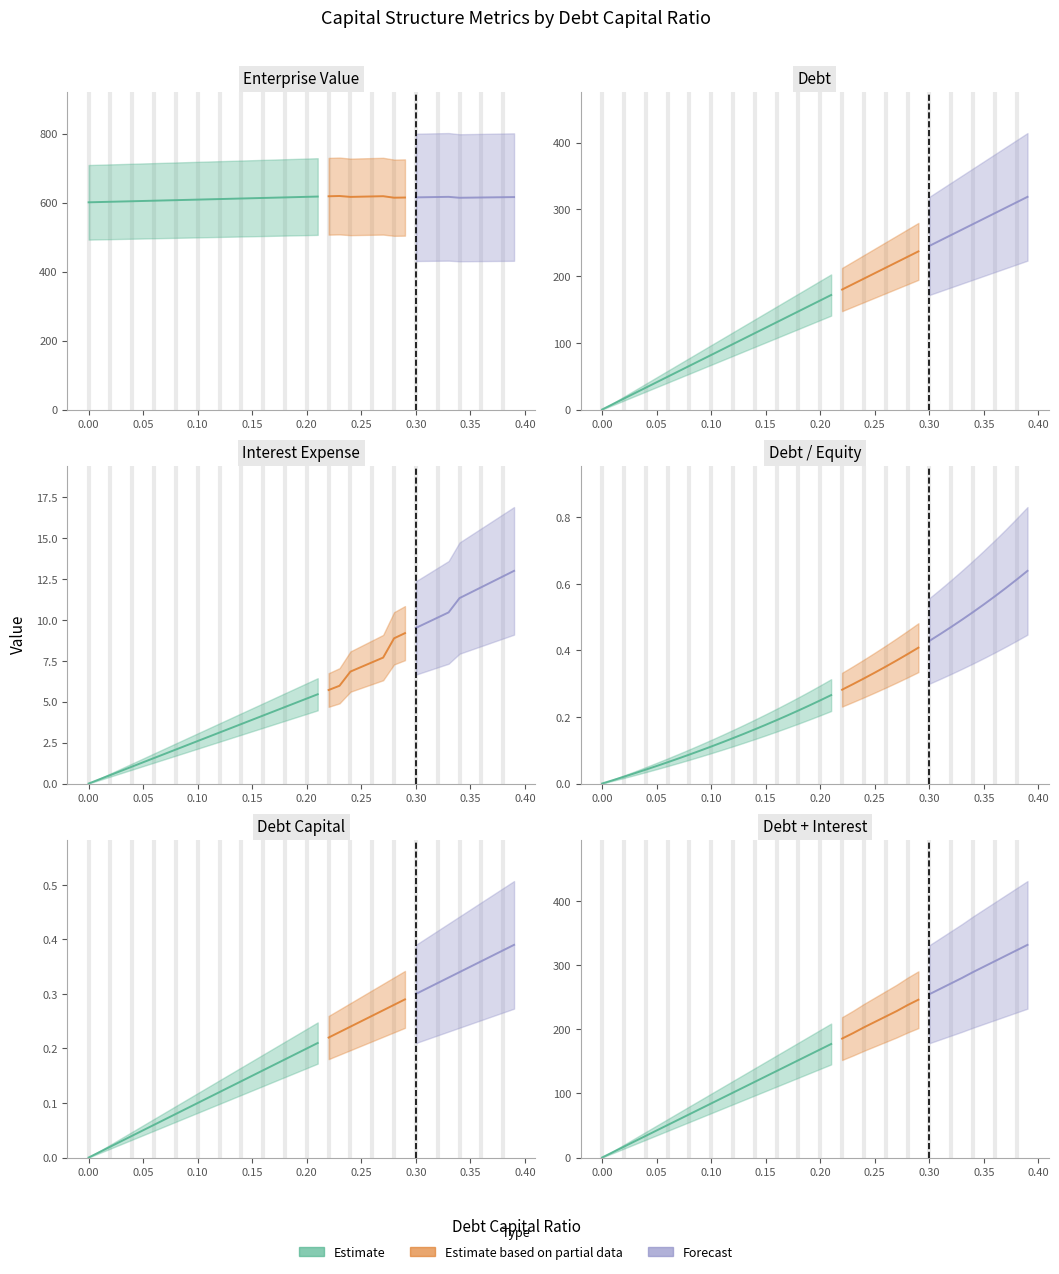

True or false: debt_capital and enterprise_value intersect in this chart.

False